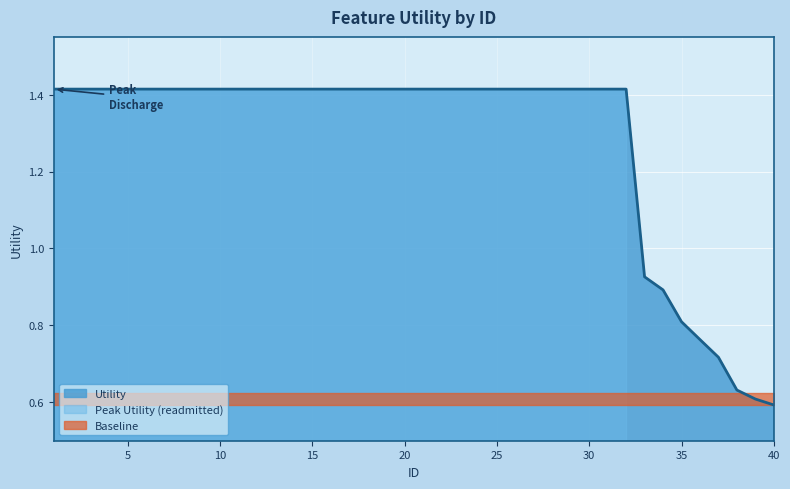

Is it true that the value at 17 is 0.9?

False